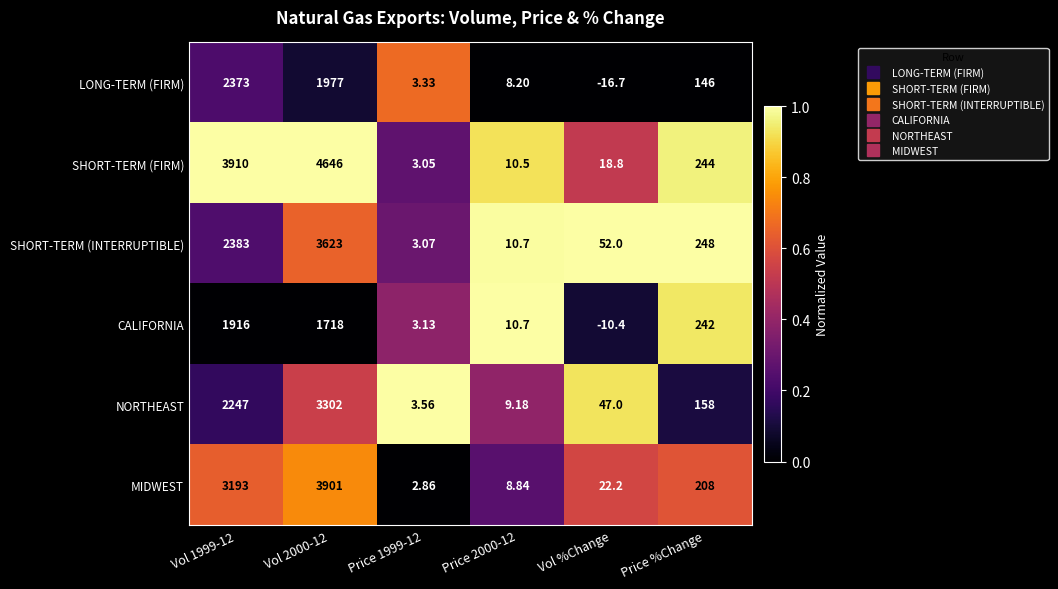

Where is CALIFORNIA nearest to the value 952?

Price %Change